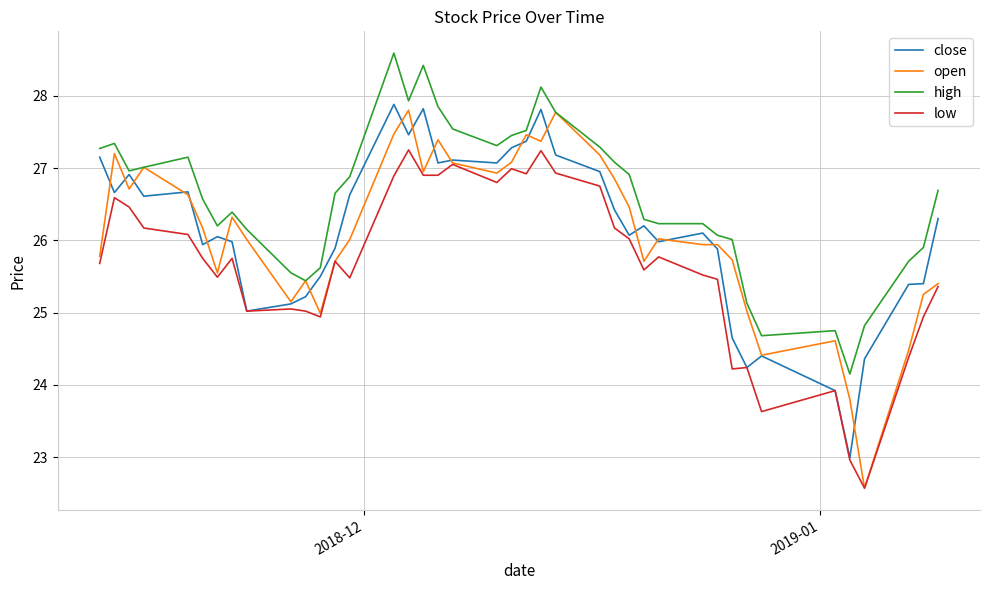

True or false: low and high cross at least once.

False